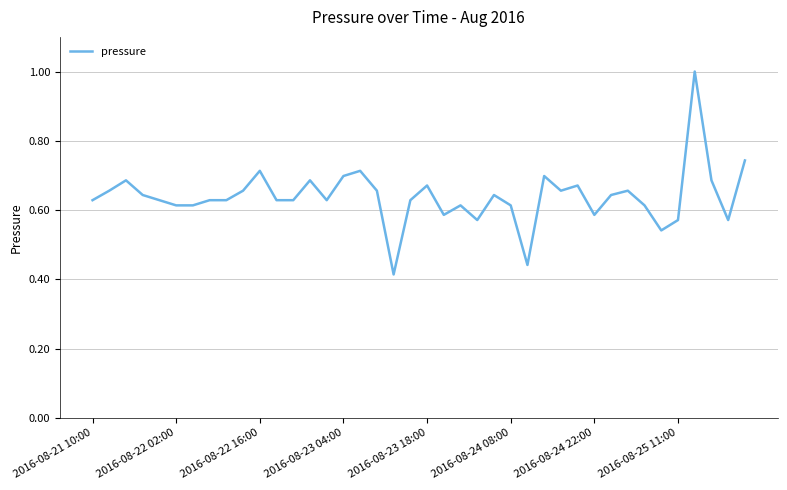

What is the greatest value displayed?

1.0